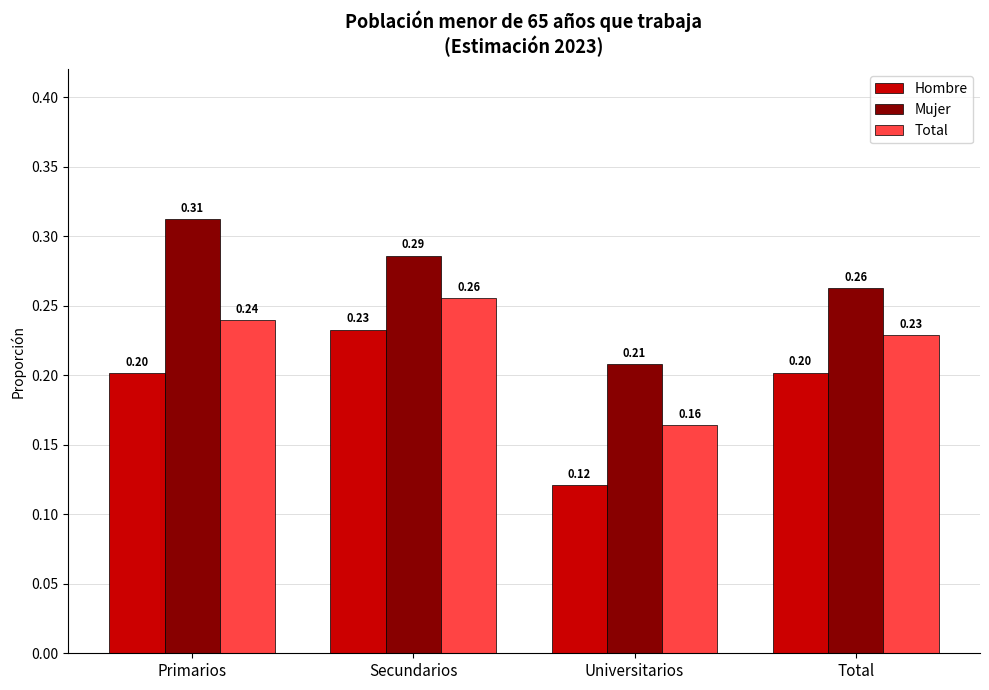

Is the value of Hombre at Universitarios greater than the value of Mujer at Secundarios?

No